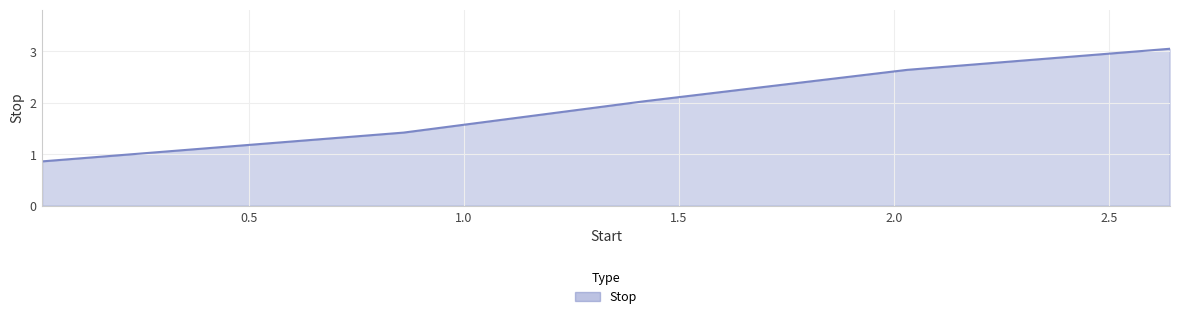

What is the difference between the maximum and second lowest values?

1.6